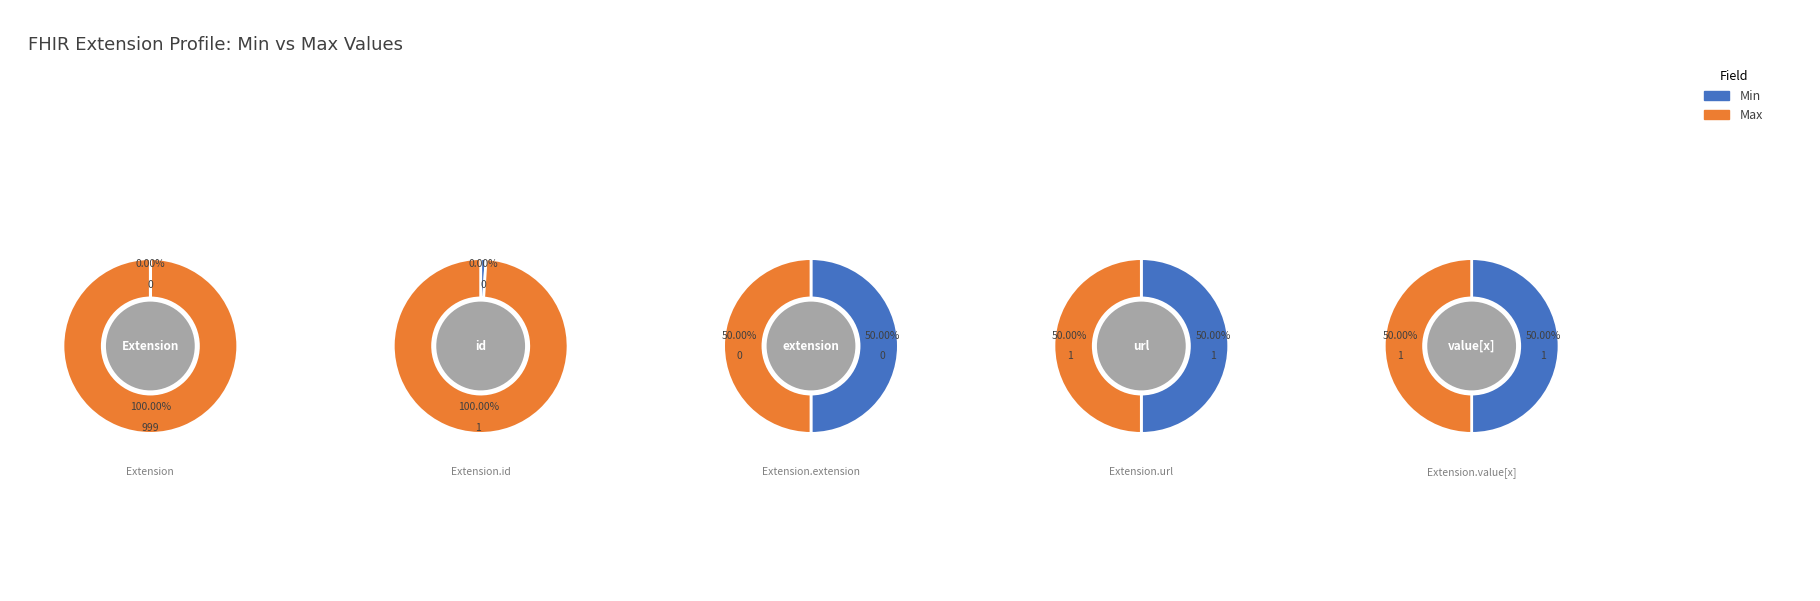

Is it true that Extension is 99% of the pie?

False